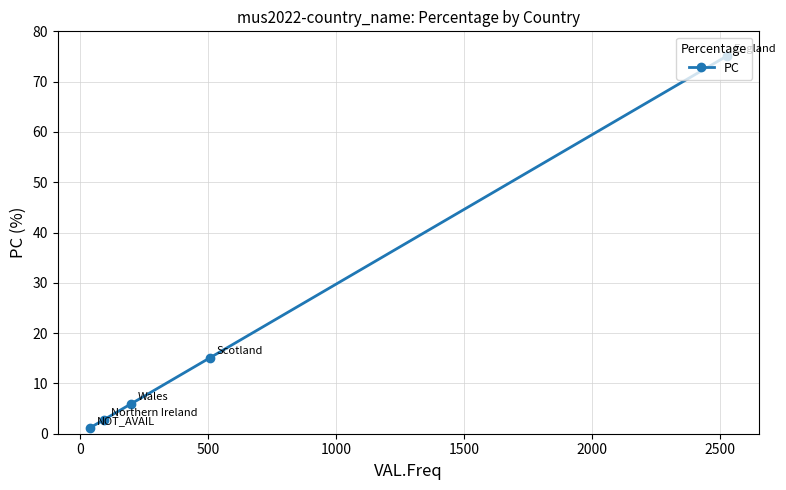

What is the average value?

20.0